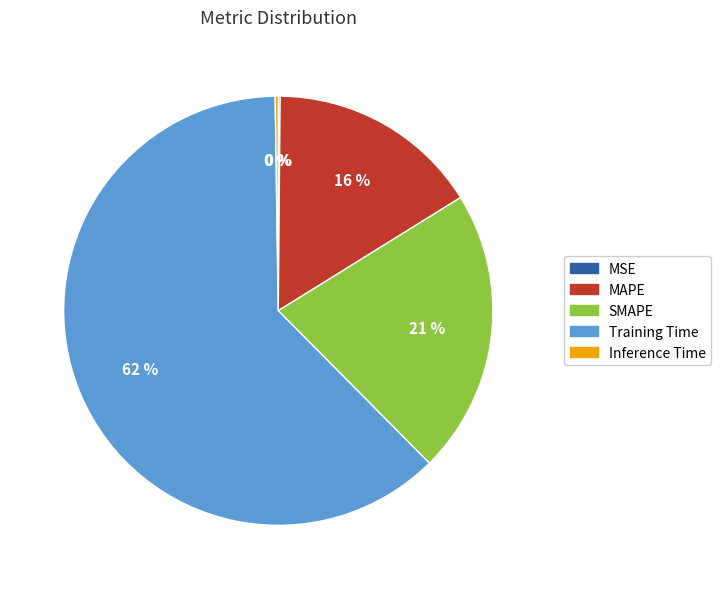

Is the sum of Training Time and SMAPE greater than half?

Yes